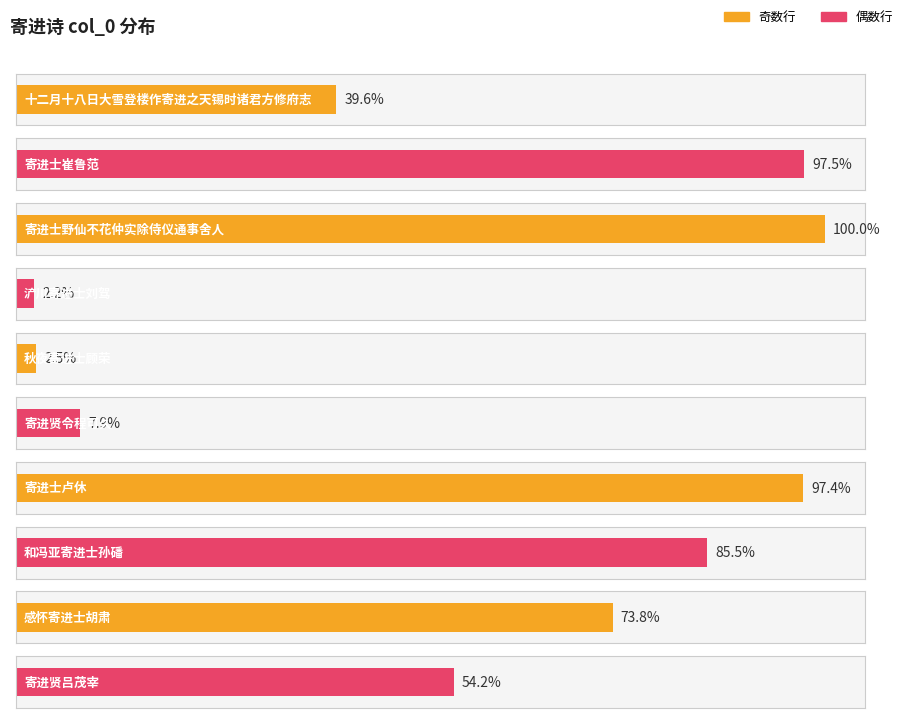

The value at 感怀寄进士胡肃 is 296035. True or false?

False